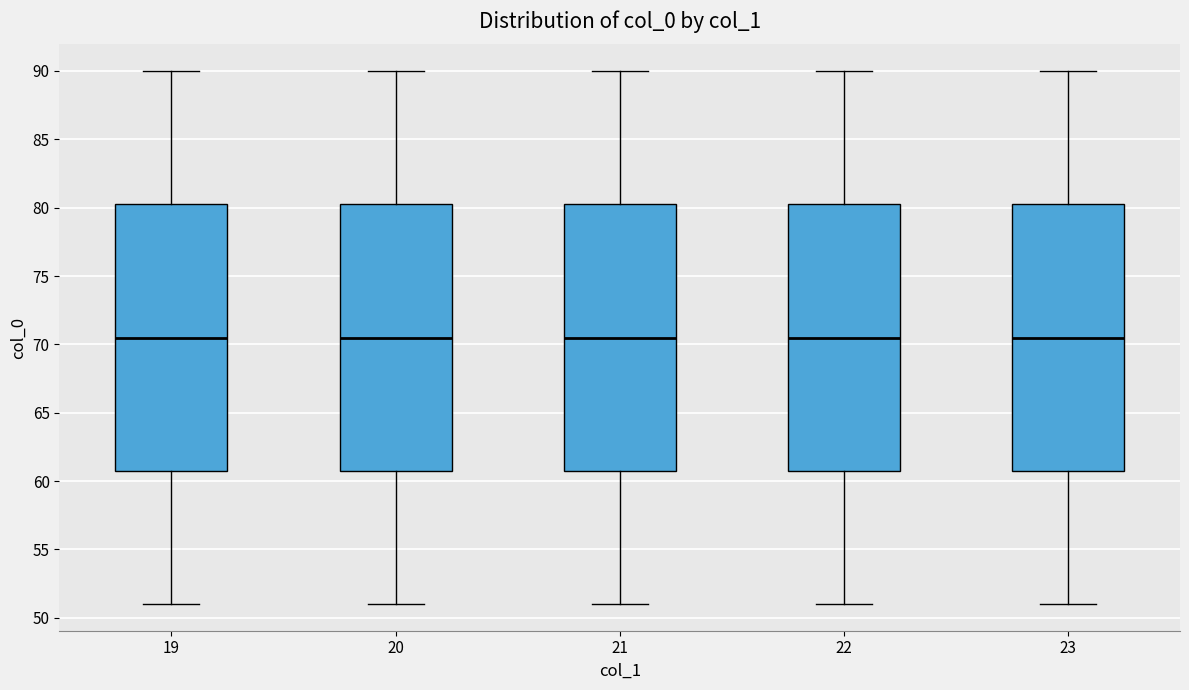

Reading left to right, read every box against the y-axis: the position of its median line, the range the box covers, and the ends of its whiskers. The values are not printed on the chart, so give them approximately, as read against the axis.

19: median 70.5, box 61.0 to 80.5, whiskers 51.0 to 90.0
20: median 70.5, box 61.0 to 80.5, whiskers 51.0 to 90.0
21: median 70.5, box 61.0 to 80.5, whiskers 51.0 to 90.0
22: median 70.5, box 61.0 to 80.5, whiskers 51.0 to 90.0
23: median 70.5, box 61.0 to 80.5, whiskers 51.0 to 90.0